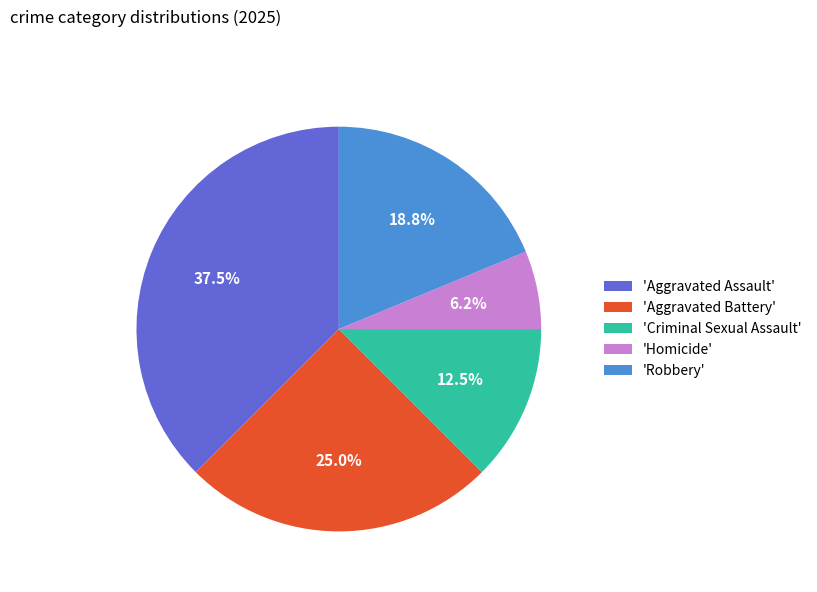

Count the number of slices in the pie.

5